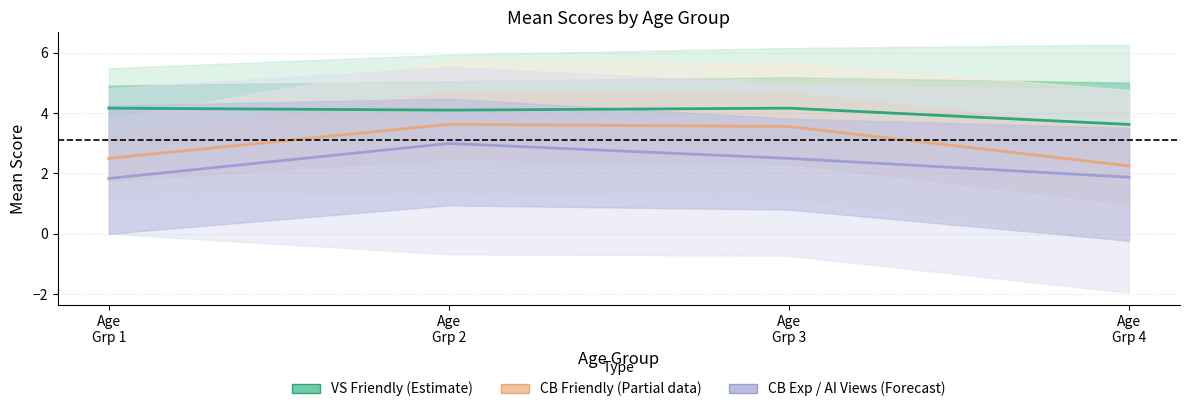

Reading right to left, what are all the values shown in this chart?

VS Friendly (Estimate): Age
Grp 4=3.6	Age
Grp 3=4.2	Age
Grp 2=4.1	Age
Grp 1=4.2
CB Friendly (Partial): Age
Grp 4=2.2	Age
Grp 3=3.6	Age
Grp 2=3.6	Age
Grp 1=2.5
CB Exp / AI Views (Forecast): Age
Grp 4=1.9	Age
Grp 3=2.5	Age
Grp 2=3.0	Age
Grp 1=1.8